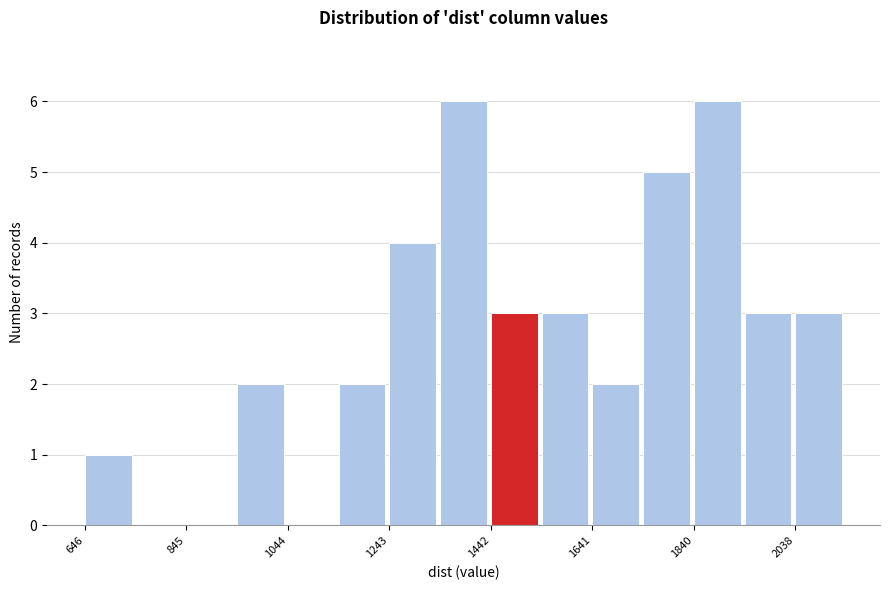

Reading left to right, list every bar in this chart as the range it spans on the x-axis followed by its height. Neither the bar edges nor the heights are printed on the chart, so give them approximately, as read against the axes.

640 to 740: 1
740 to 840: 0
840 to 940: 0
940 to 1040: 2
1040 to 1140: 0
1140 to 1240: 2
1240 to 1340: 4
1340 to 1440: 6
1440 to 1540: 3
1540 to 1640: 3
1640 to 1740: 2
1740 to 1840: 5
1840 to 1940: 6
1940 to 2040: 3
2040 to 2140: 3